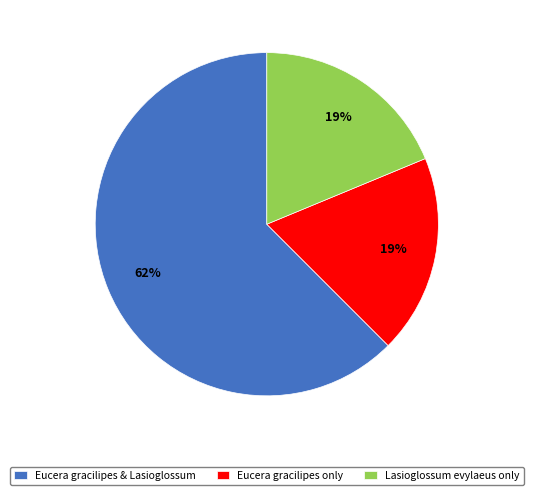

What is the largest slice in the pie chart?

Eucera gracilipes & Lasioglossum